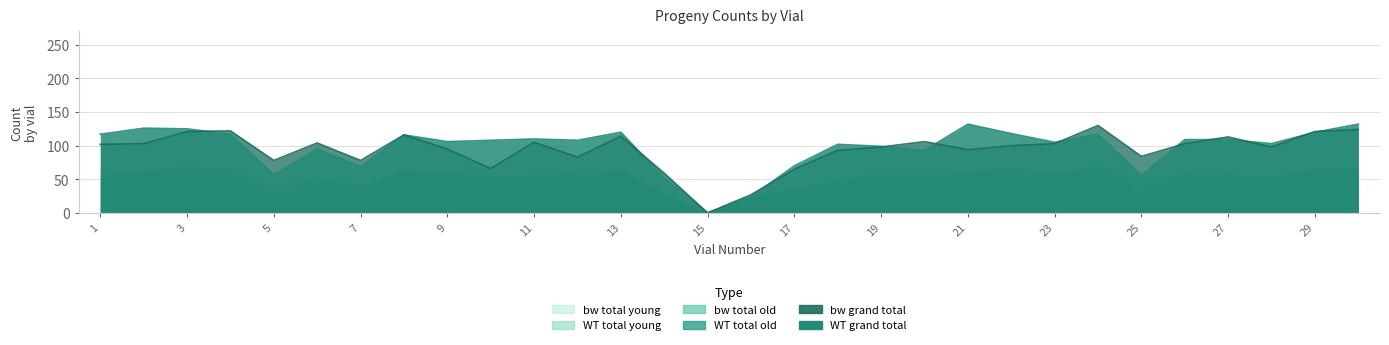

Between 4 and 23, which is larger?

4